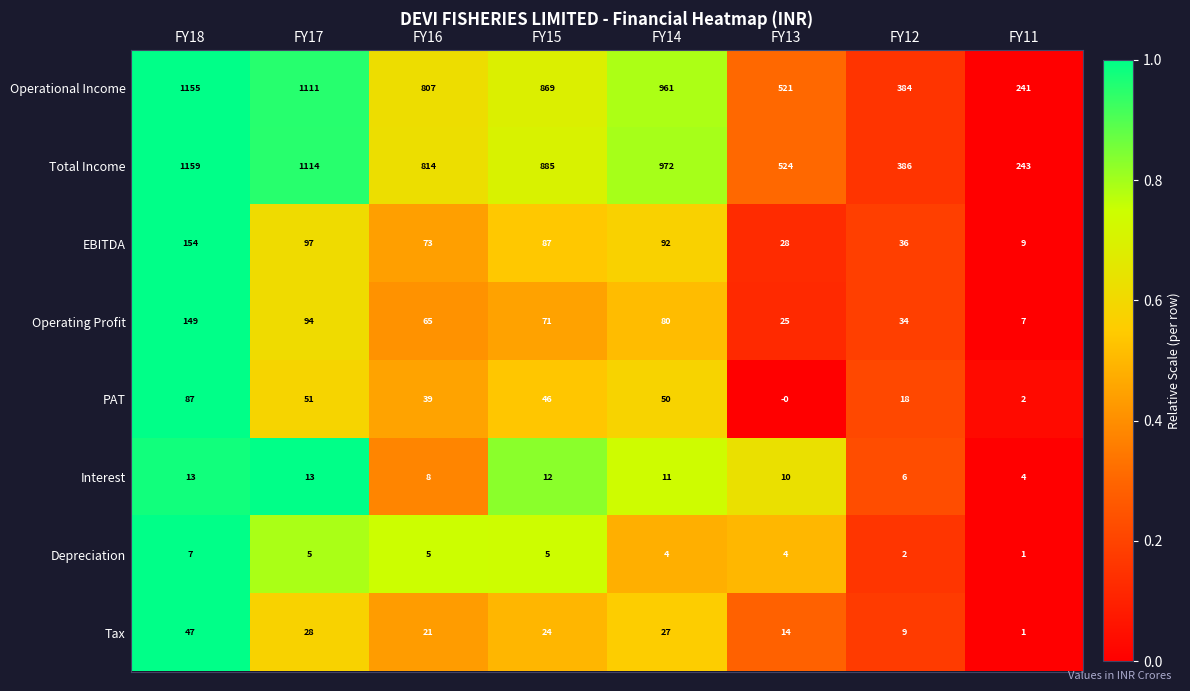

The value of EBITDA at FY14 is 49. True or false?

False